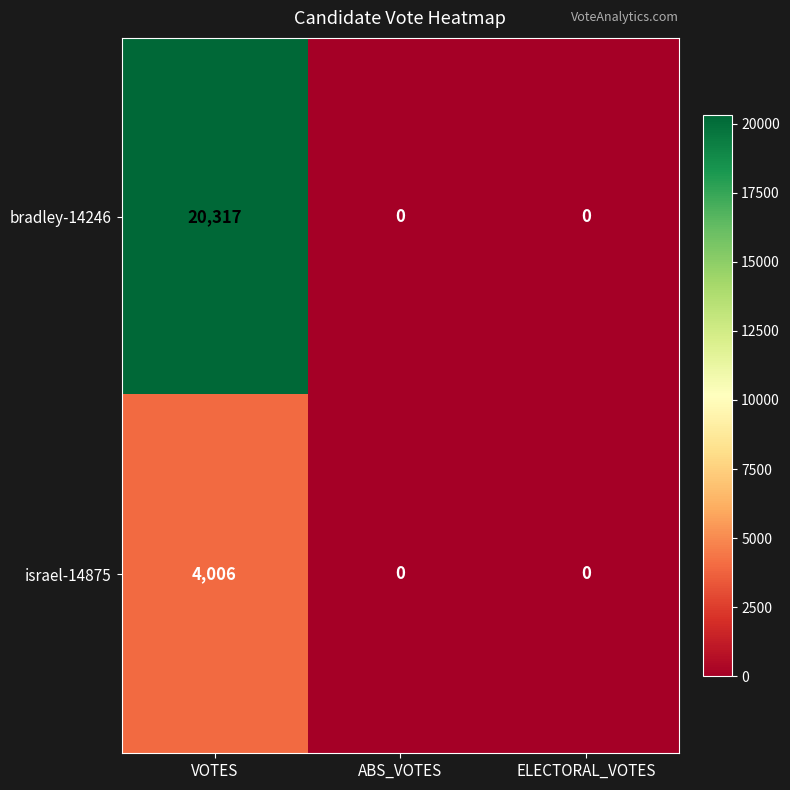

Reading left to right, transcribe all the data shown in this chart.

bradley-14246: 20317	0	0
israel-14875: 4006	0	0